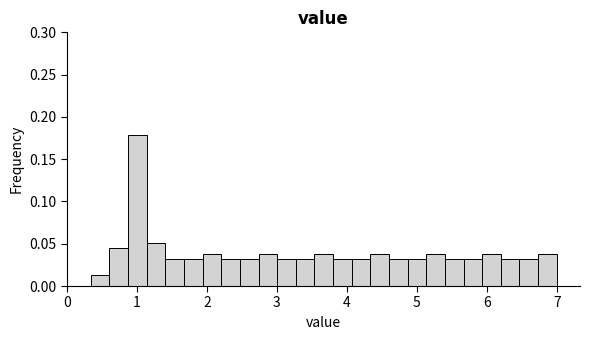

Around what value on the x-axis is the tallest bar? Give the approximate position of its centre, as read against the axis.

1.0